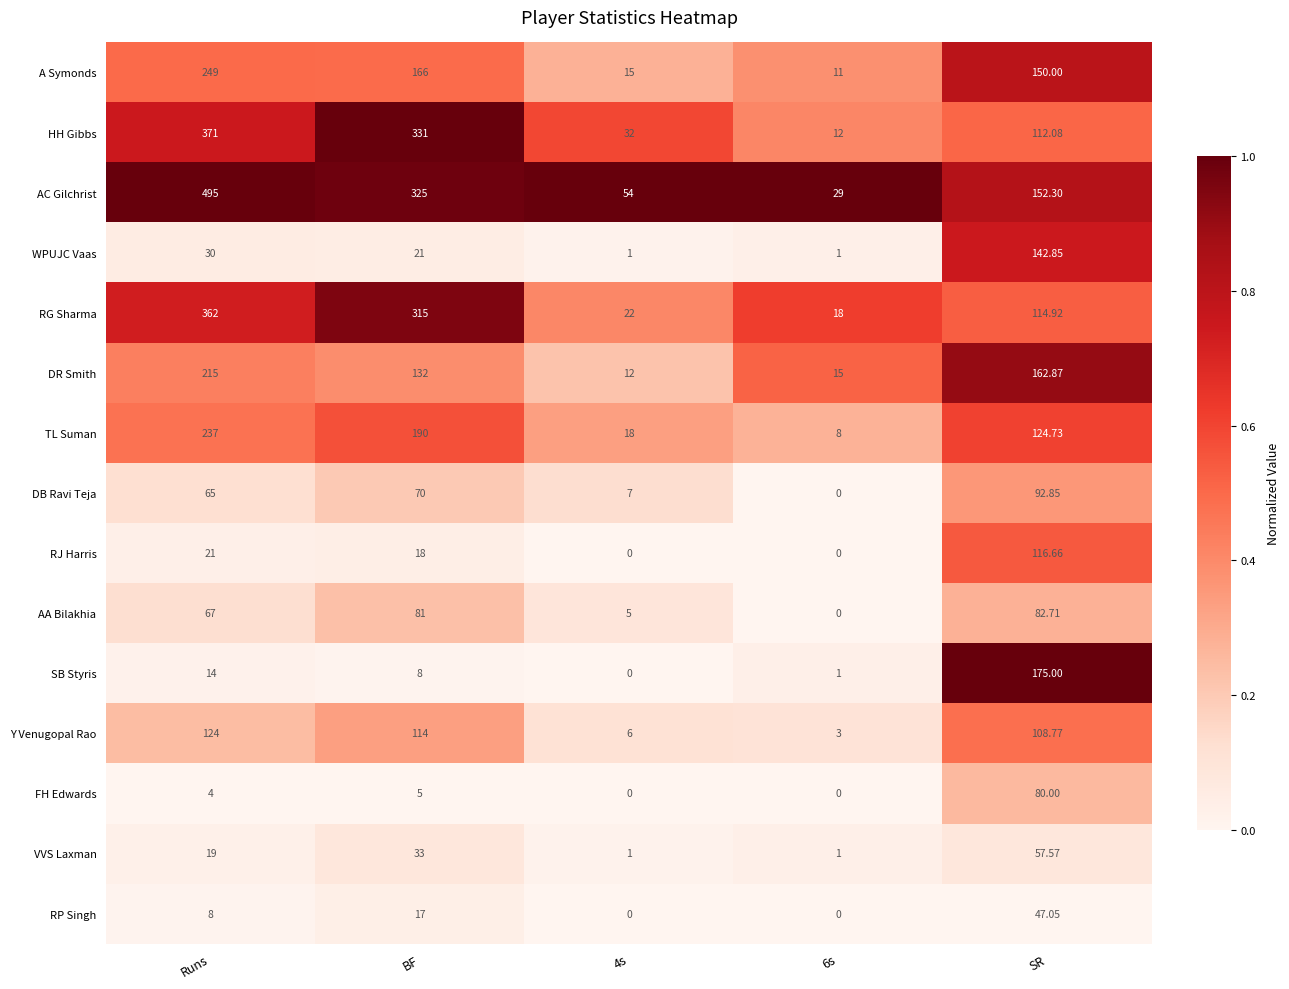

At which label is RJ Harris closest to 58?

Runs